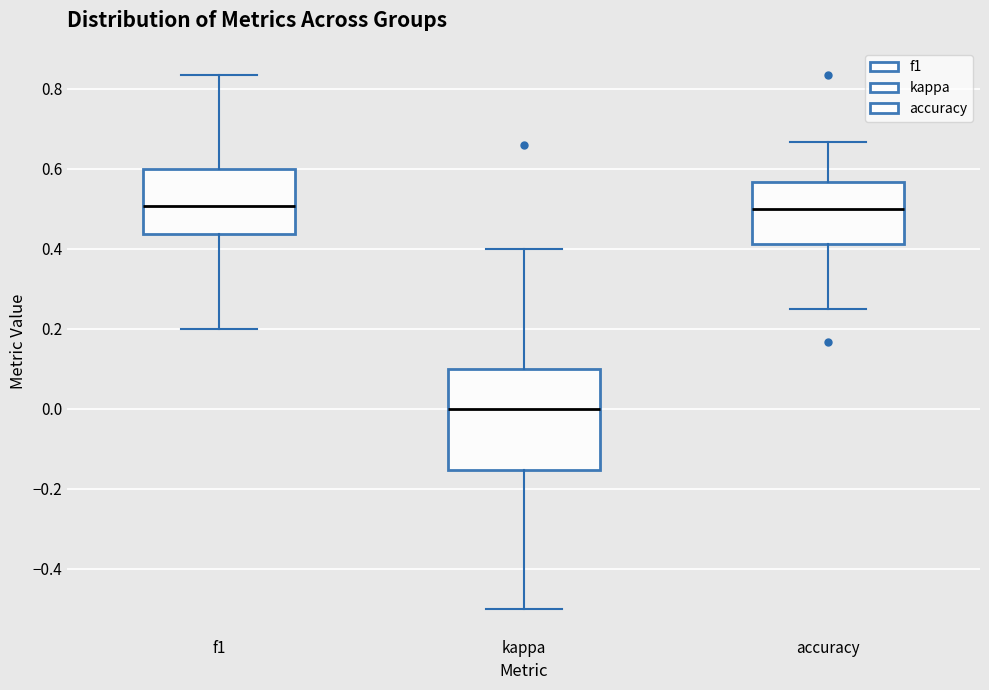

Which box is the tallest, from its lower edge to its upper edge?

kappa